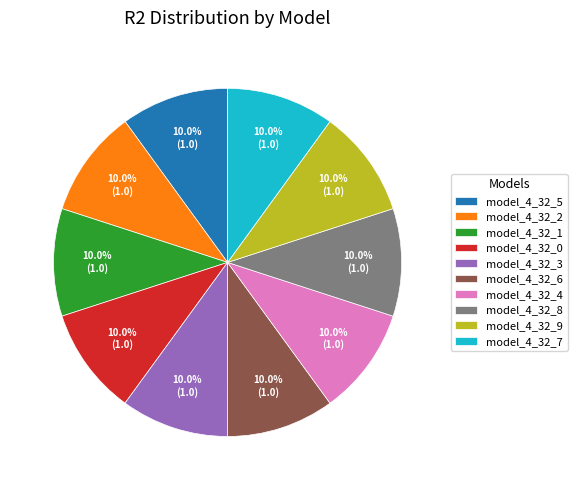

Is it true that model_4_32_2 is 10% of the pie?

True